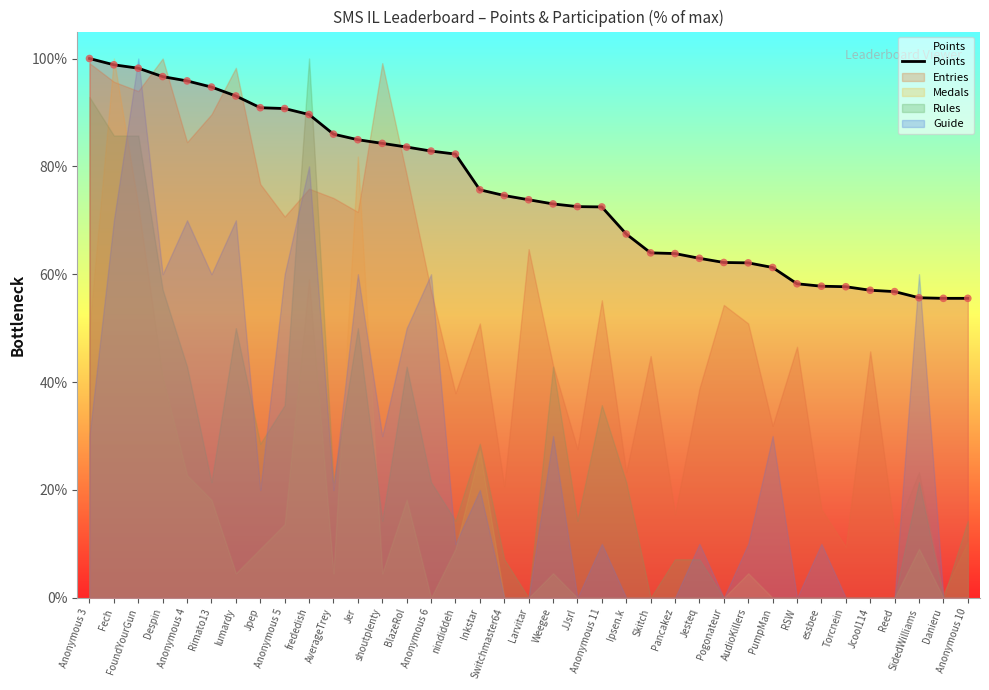

Which has a higher value, Reed or Anonymous 10?

Reed